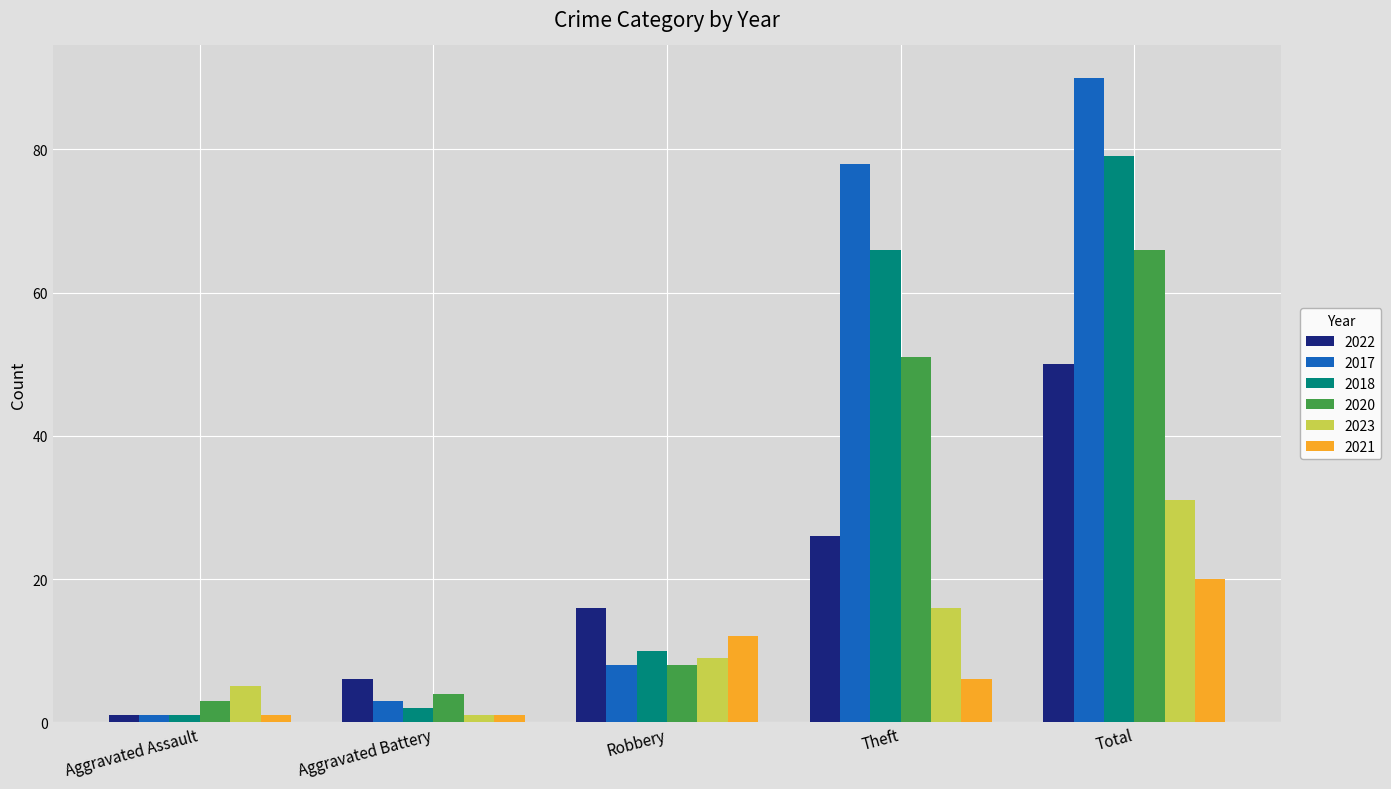

Is it true that 2017 equals 3 at Aggravated Battery?

True